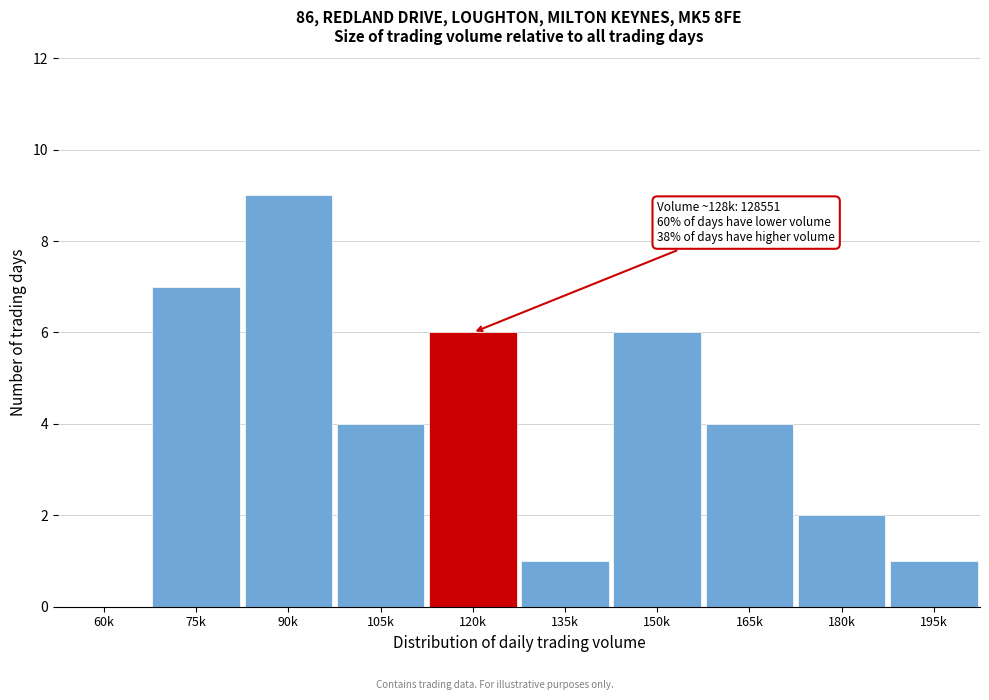

Reading left to right, transcribe all the data shown in this chart.

60k=0	75k=7	90k=9	105k=4	120k=6	135k=1	150k=6	165k=4	180k=2	195k=1